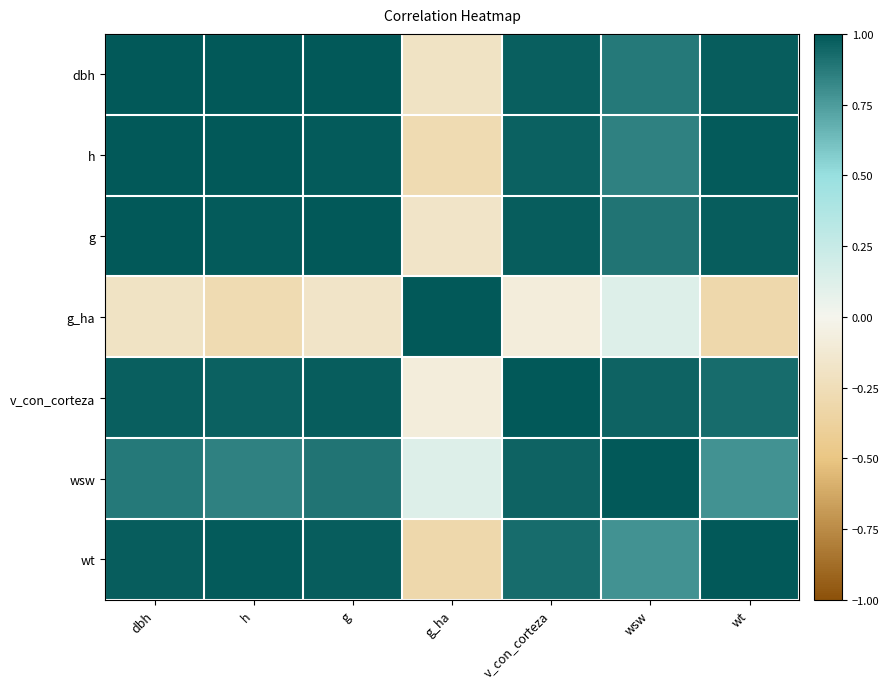

What is the total value across all series at wt?

5.4